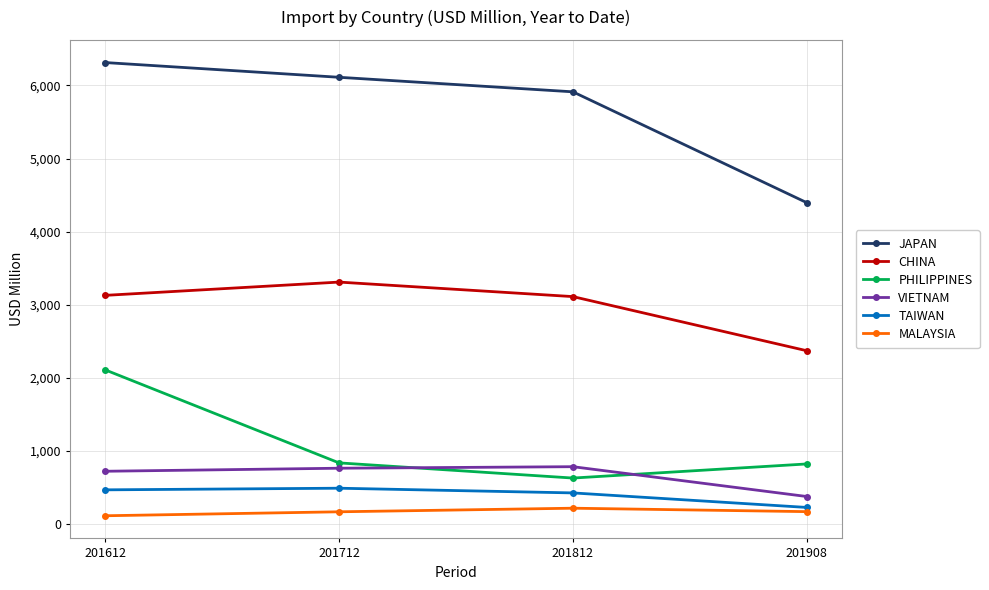

What is the highest value of the TAIWAN series?

485.9